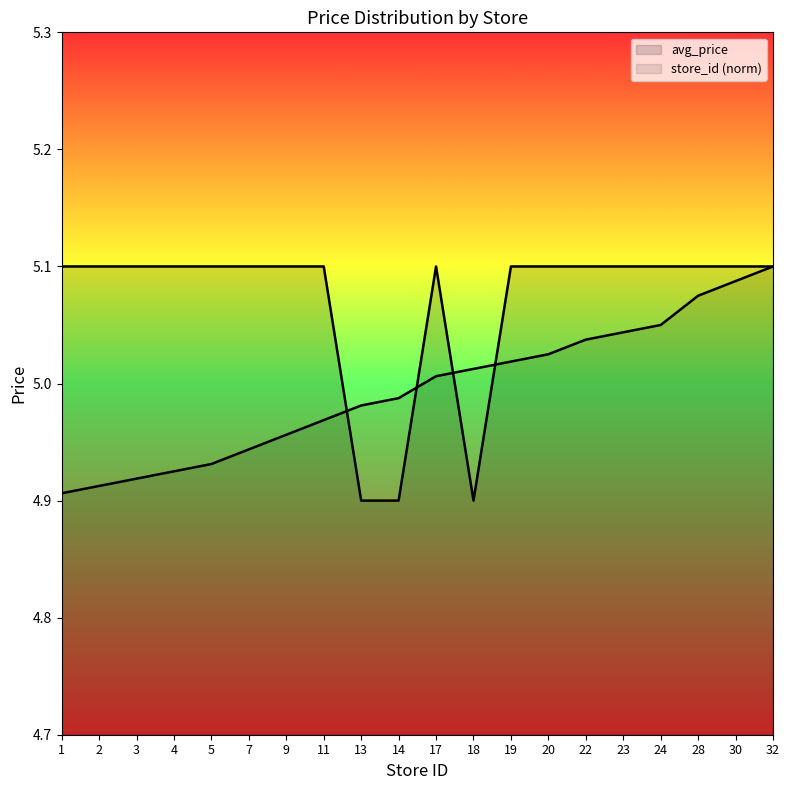

What is the highest value of the avg_price series?

5.1